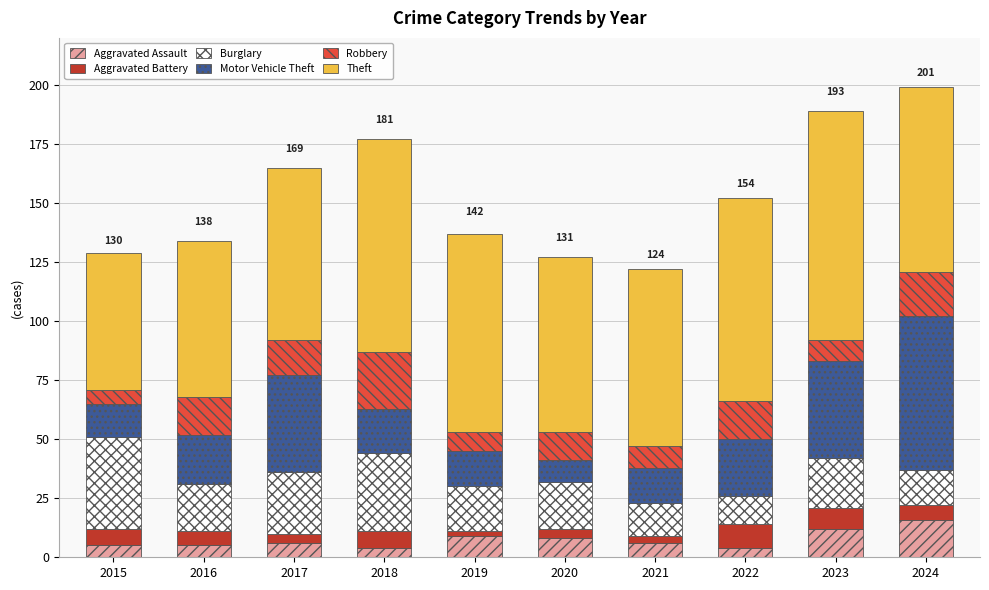

What is the difference between the second highest and second lowest values in the Aggravated Assault series?

8